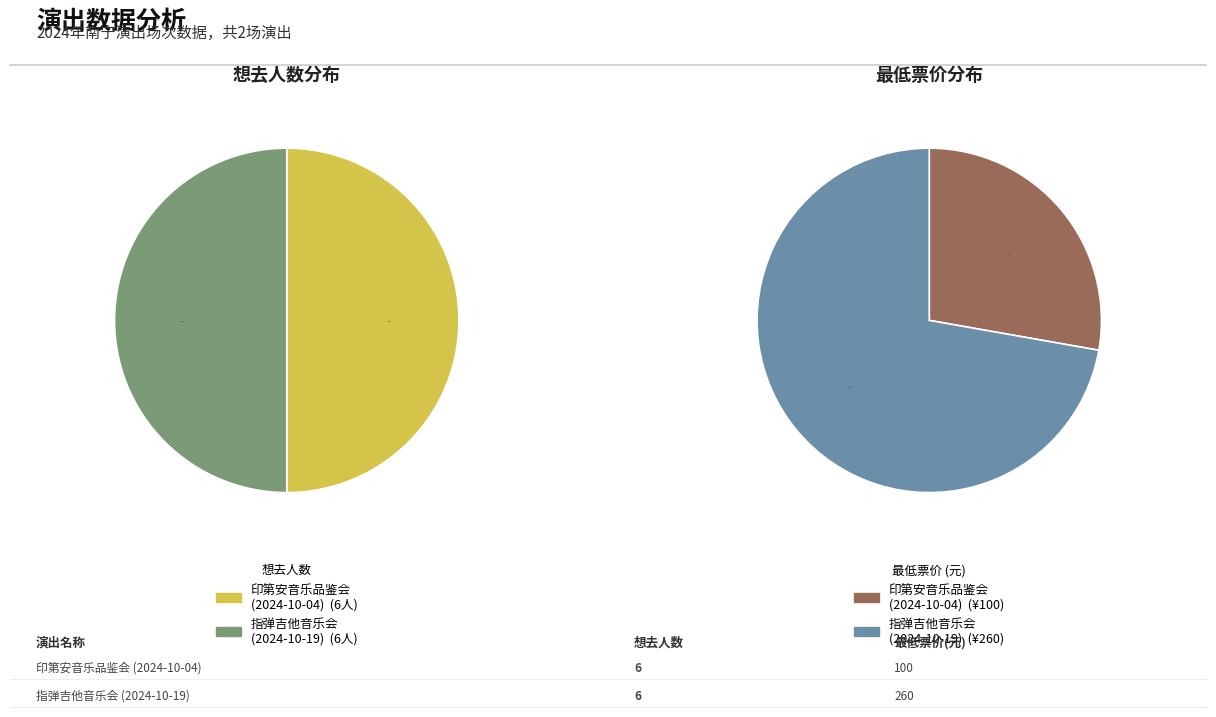

Which slice is the largest?

南宁·井草圣二 2024《落叶轻扬》指弹吉他音乐会